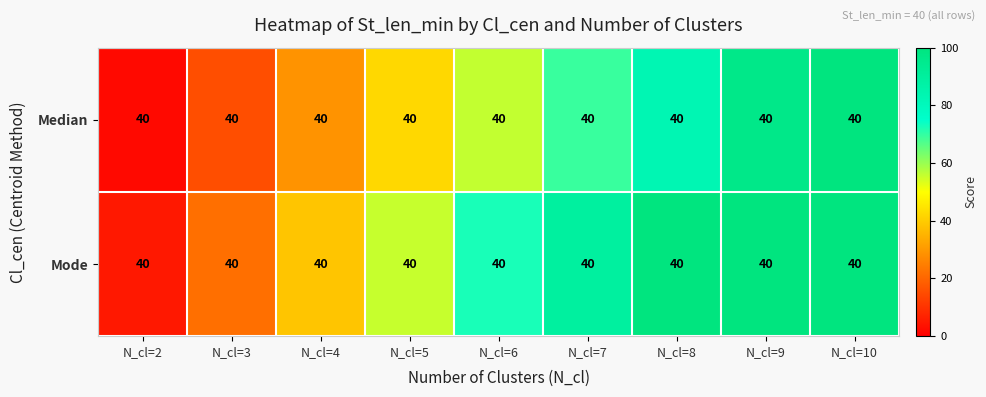

At how many categories does at least one series exceed 74?

4